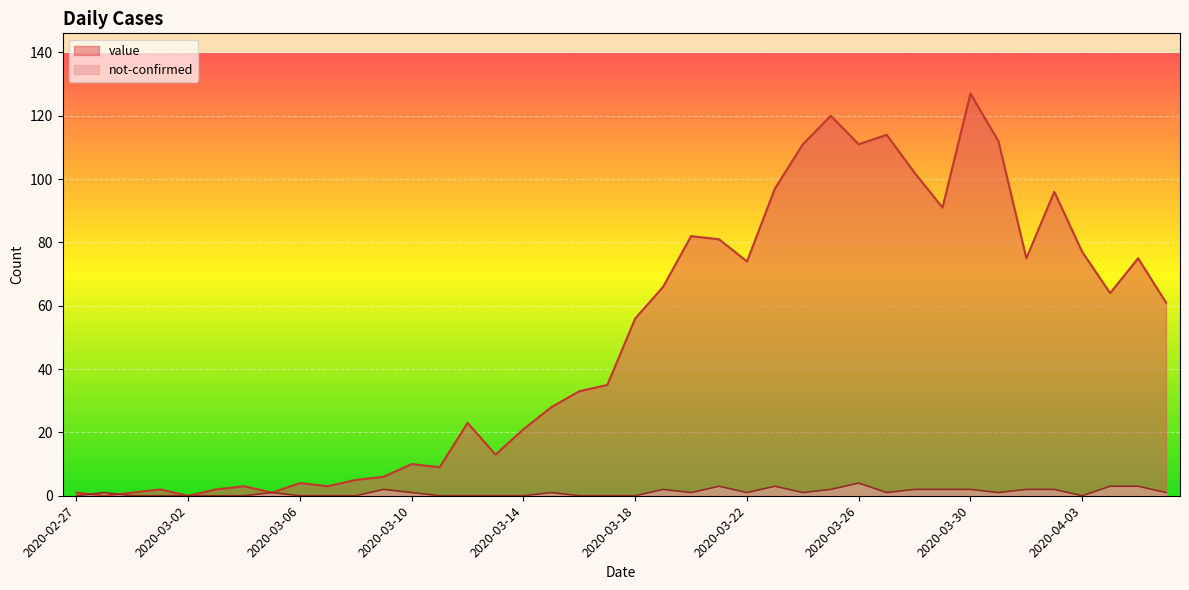

At which label does not-confirmed reach its peak?

2020-03-26